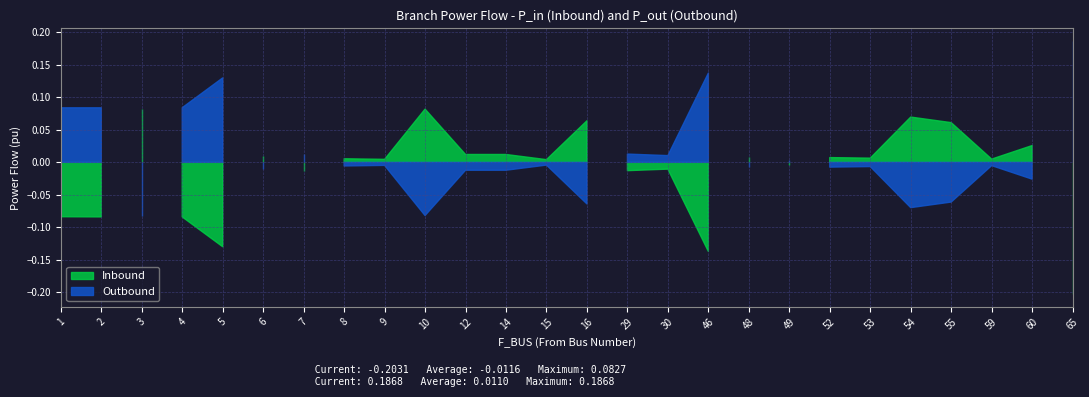

Reading right to left, transcribe all the data shown in this chart.

P_in: 65=-0.2	60=0.0	59=0.0	55=0.1	54=0.1	53=0.0	52=0.0	49=-0.0	48=0.0	46=-0.1	30=-0.0	29=-0.0	16=0.1	15=0.0	14=0.0	12=0.0	10=0.1	9=0.0	8=0.0	7=-0.0	6=0.0	5=-0.1	4=-0.1	3=0.1	2=-0.1	1=-0.1
P_out: 65=0.2	60=-0.0	59=-0.0	55=-0.1	54=-0.1	53=-0.0	52=-0.0	49=0.0	48=-0.0	46=0.1	30=0.0	29=0.0	16=-0.1	15=-0.0	14=-0.0	12=-0.0	10=-0.1	9=-0.0	8=-0.0	7=0.0	6=-0.0	5=0.1	4=0.1	3=-0.1	2=0.1	1=0.1